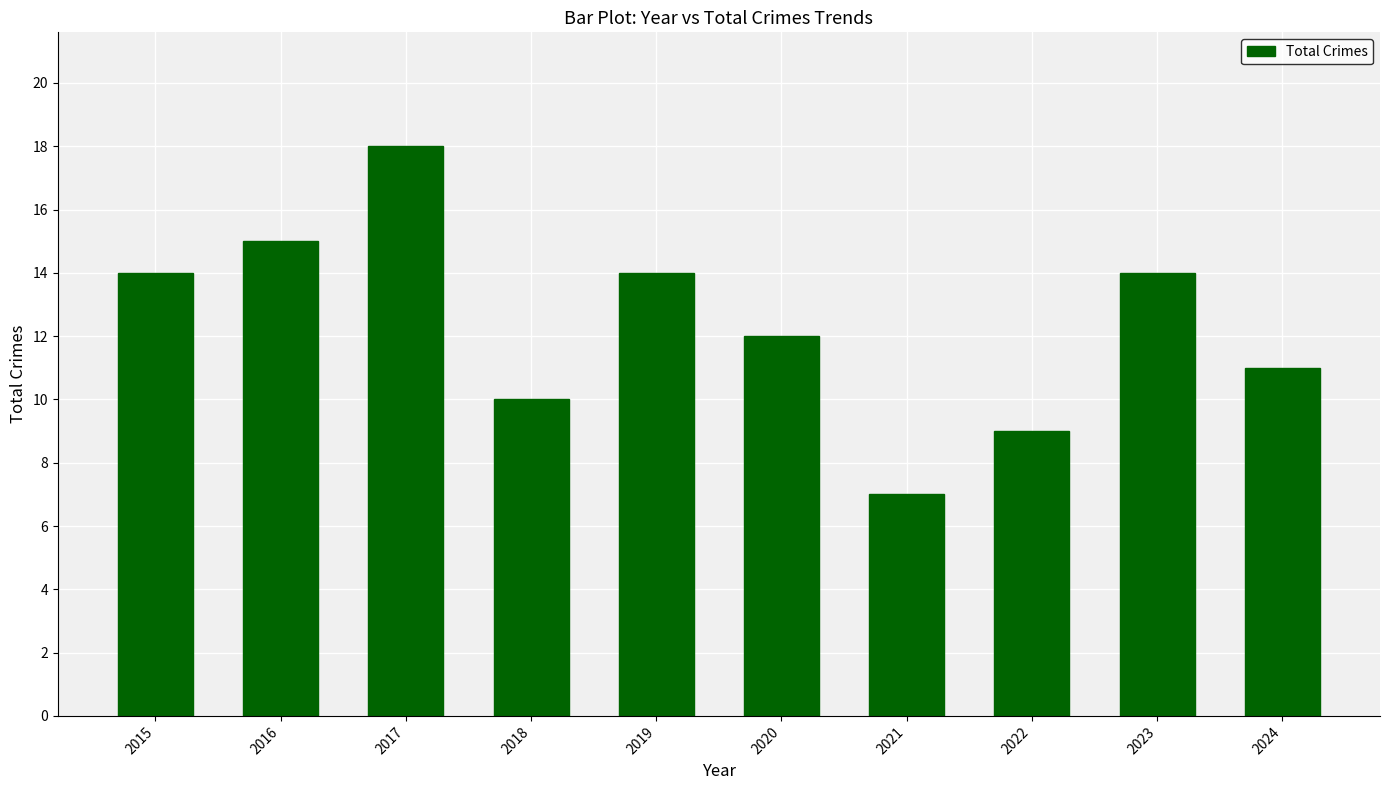

What is the difference between the second highest and second lowest values?

6